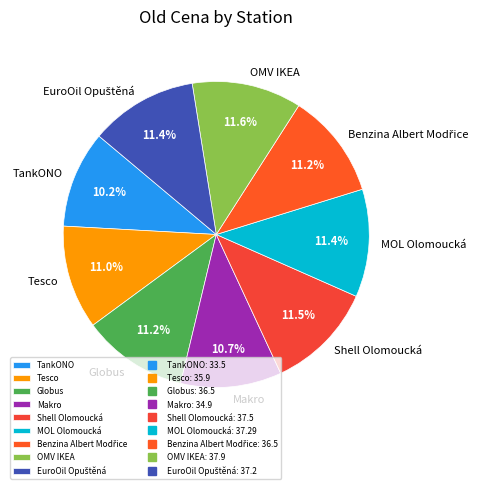

Does Tesco account for over 50% of the chart?

No